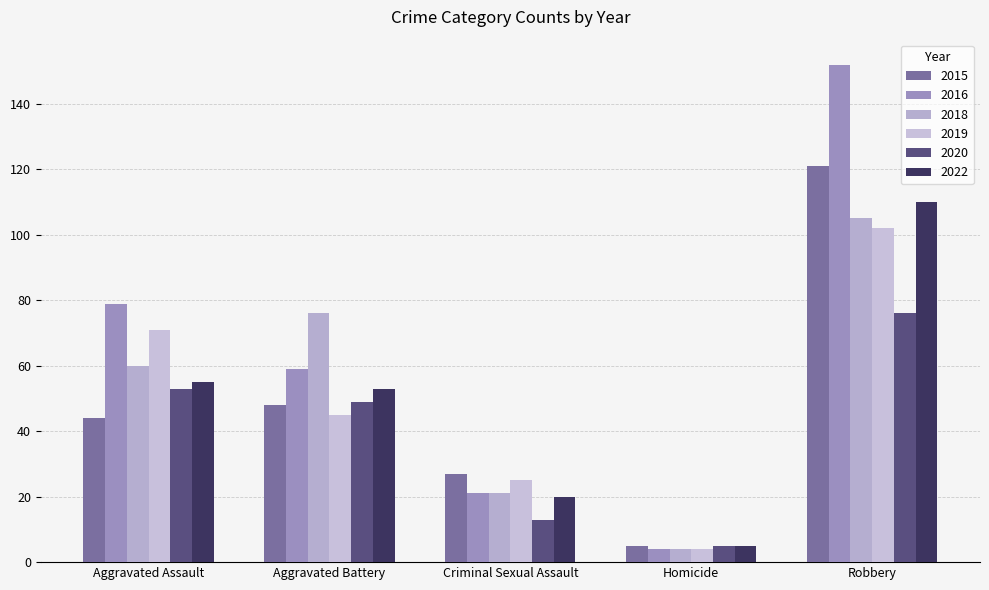

What is the difference between the 2022 values at Homicide and Criminal Sexual Assault?

15